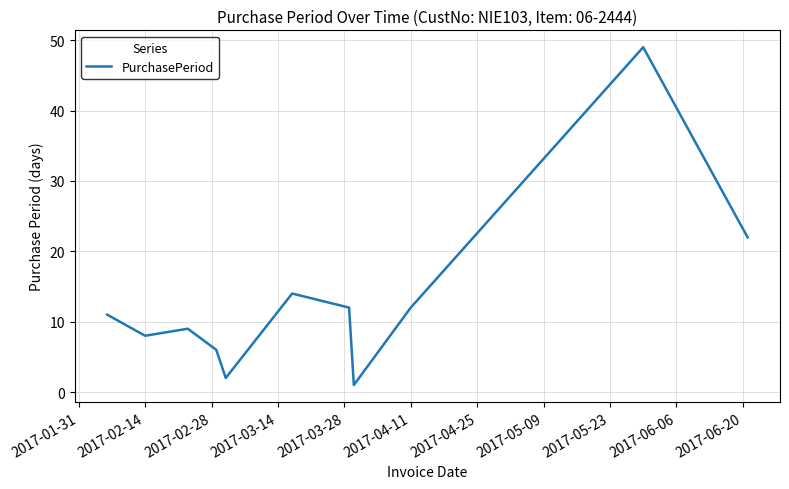

What is the maximum value shown in the chart?

49